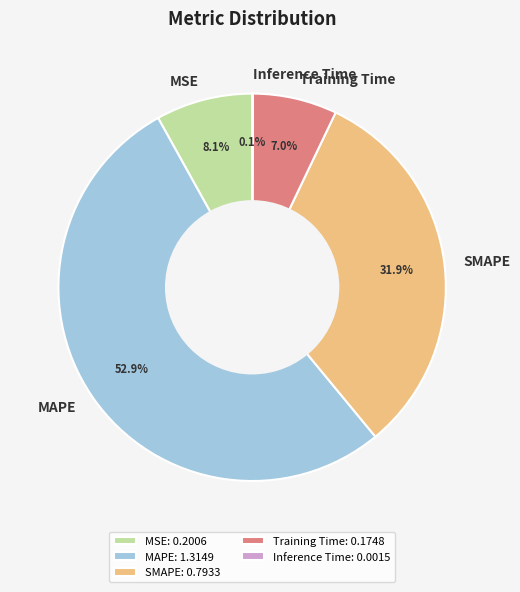

Combined, do MSE and SMAPE account for over 50%?

No